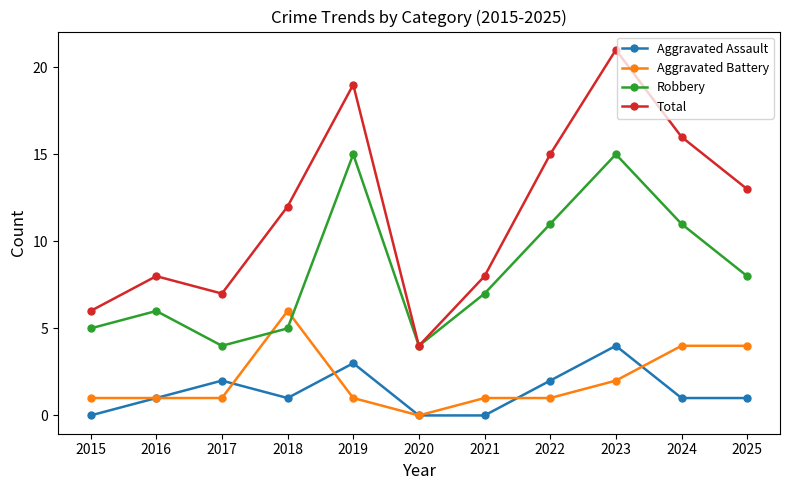

Between 2020 and 2022, which series saw the biggest shift?

Total